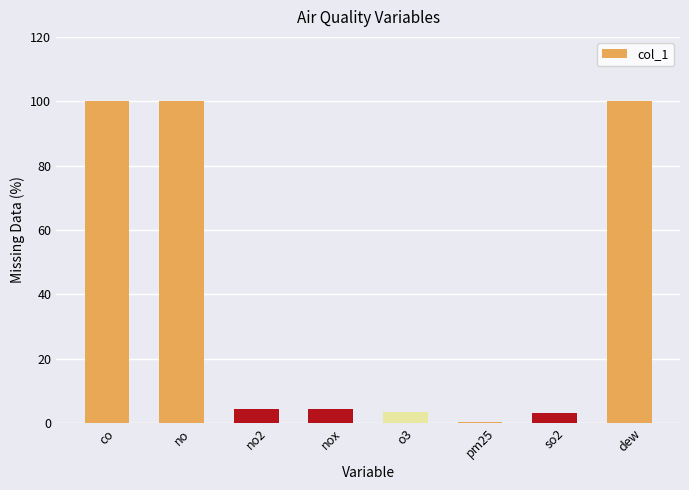

Are the bars horizontal?

No